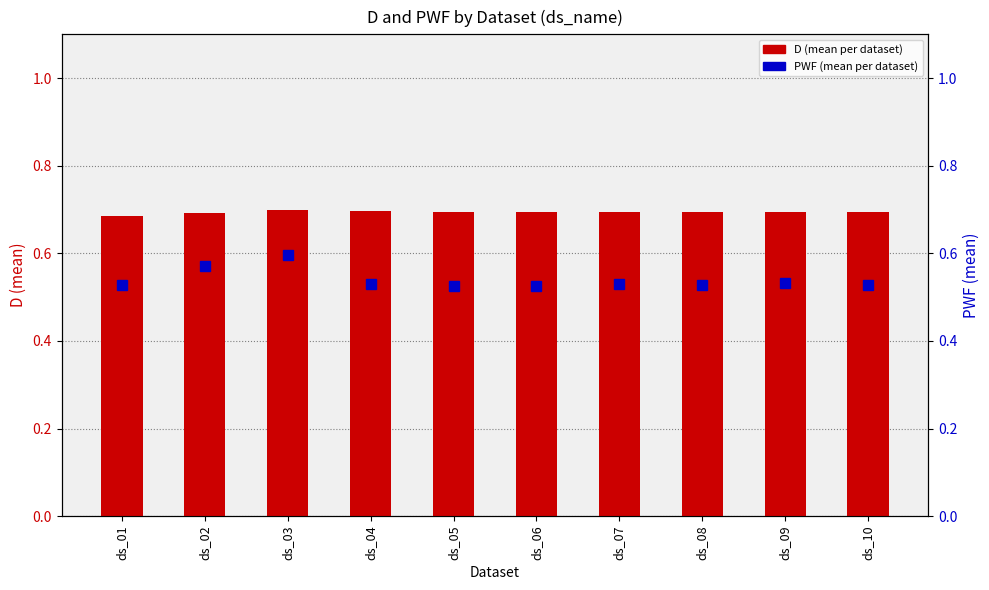

Does the chart contain stacked bars?

No